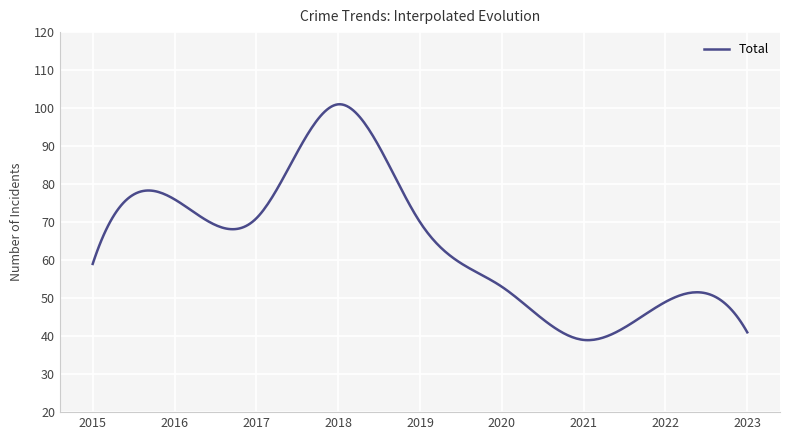

What is the minimum value shown in the chart?

38.9